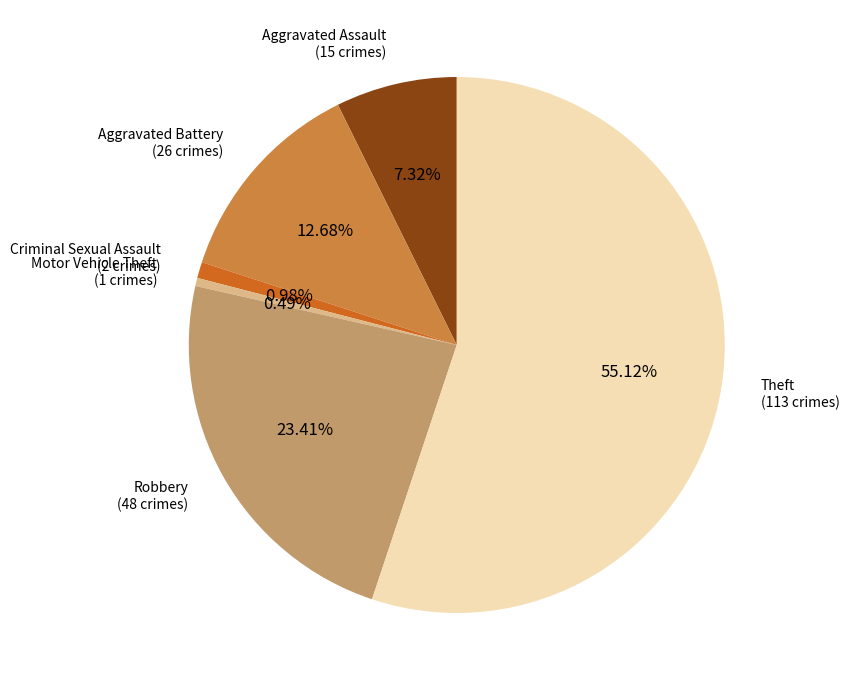

Is there a majority slice in this chart?

Yes